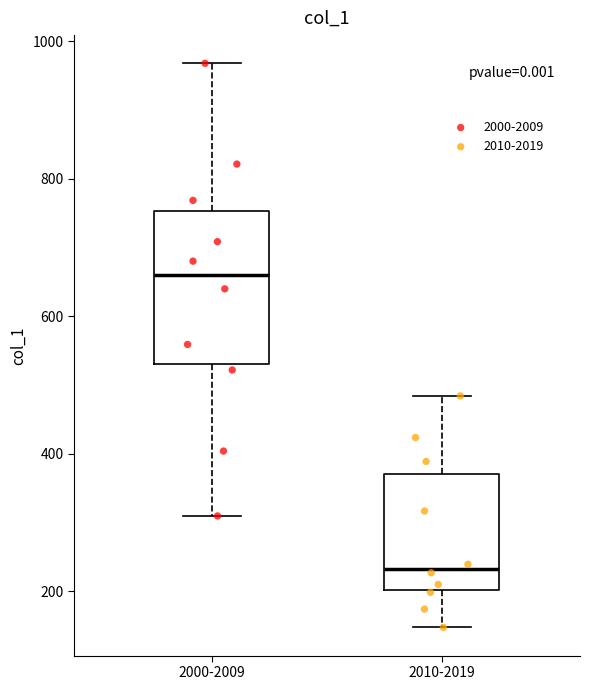

Which box is the tallest, from its lower edge to its upper edge?

2000-2009